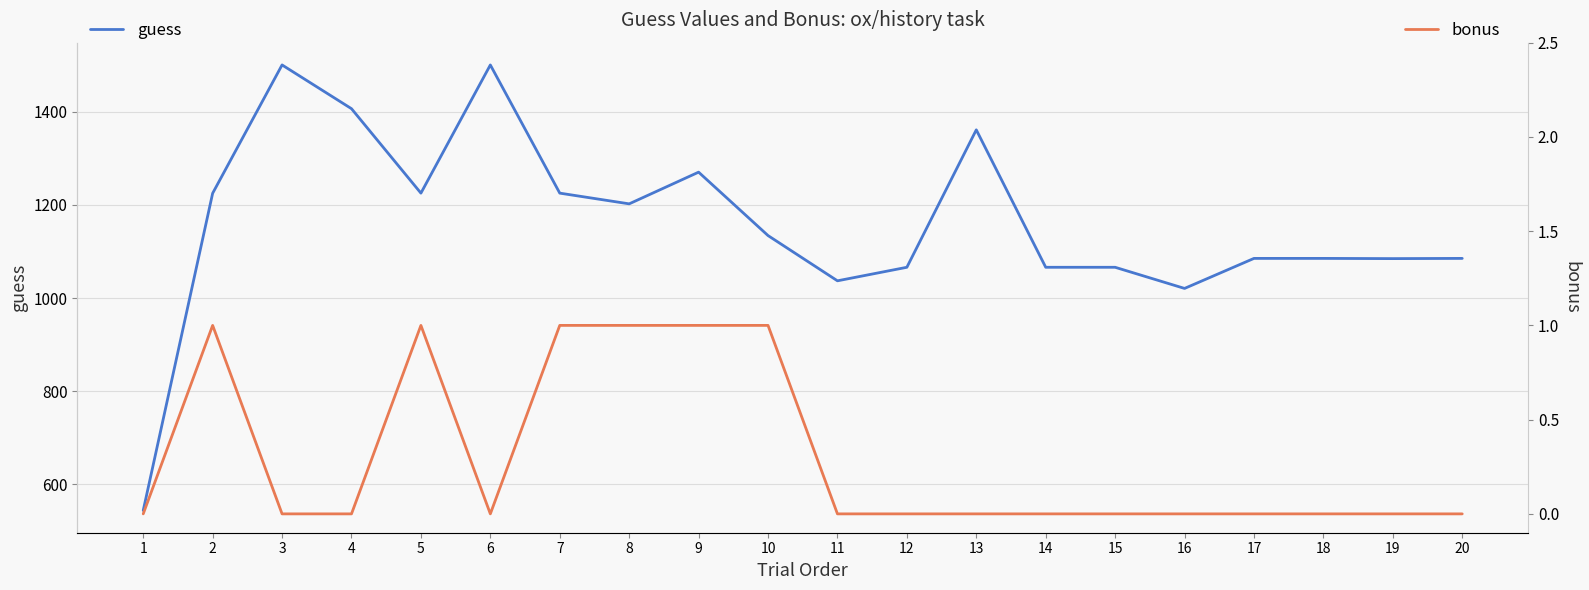

Between 8 and 16, which is larger?

8